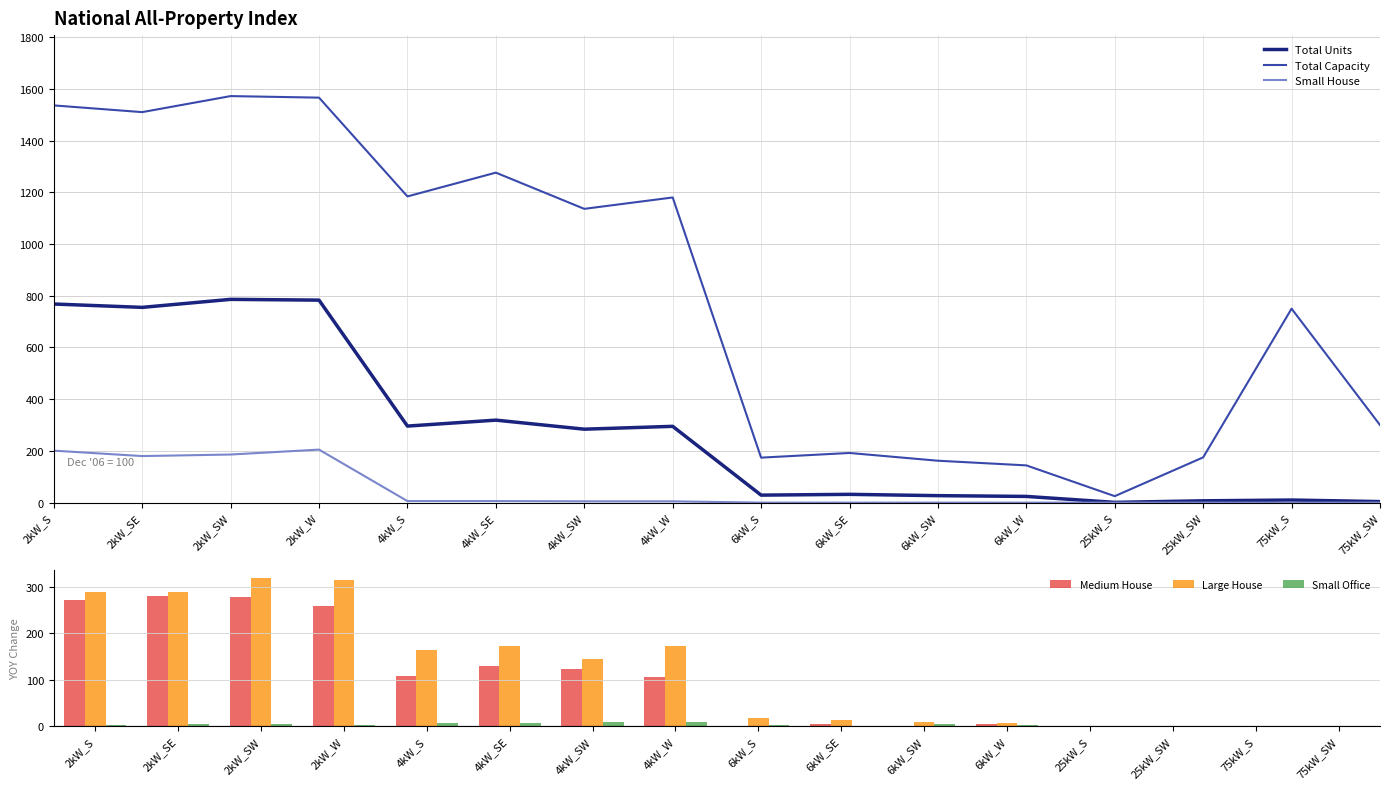

At how many categories does at least one series exceed 229?

10